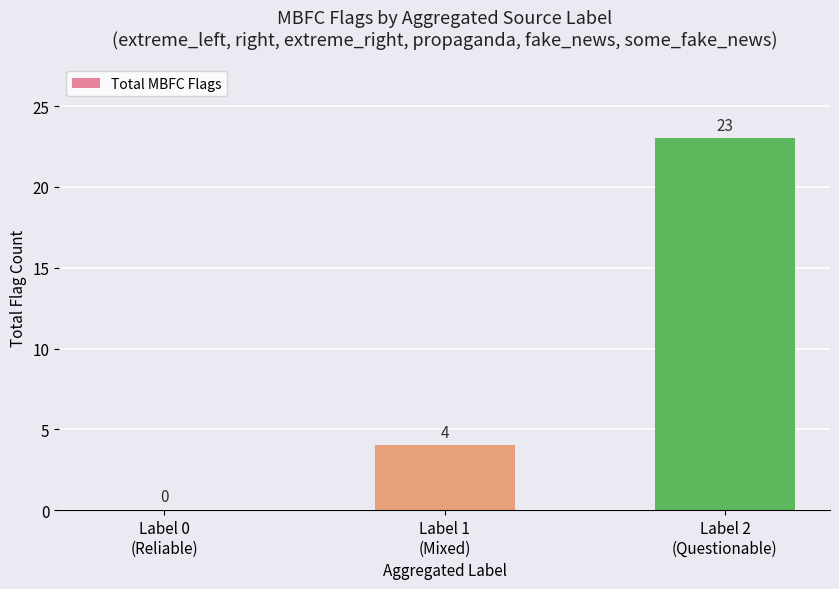

Reading left to right, transcribe all the data shown in this chart.

Label 0
(Reliable)=0	Label 1
(Mixed)=4	Label 2
(Questionable)=23